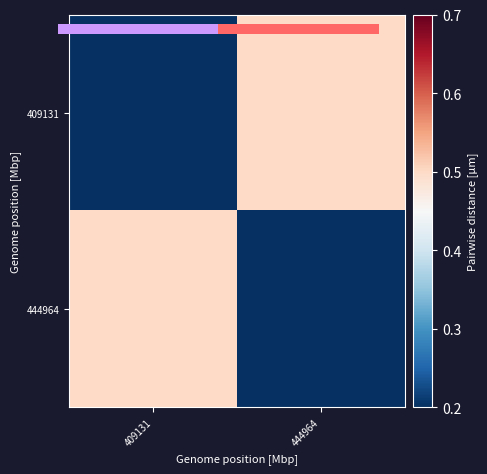

Which series has the largest range (max minus min)?

409131